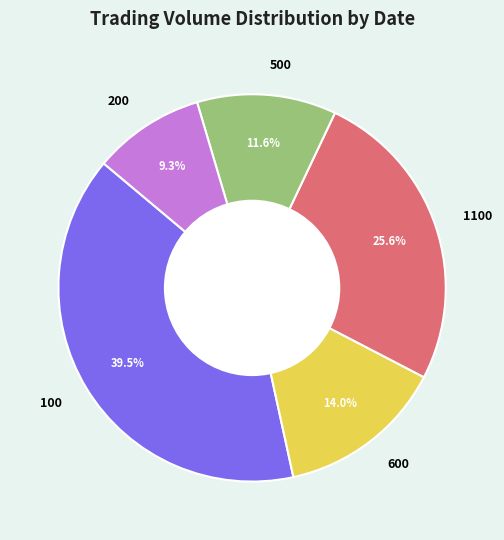

Rank the categories by value from lowest to highest.

200, 500, 600, 1100, 100